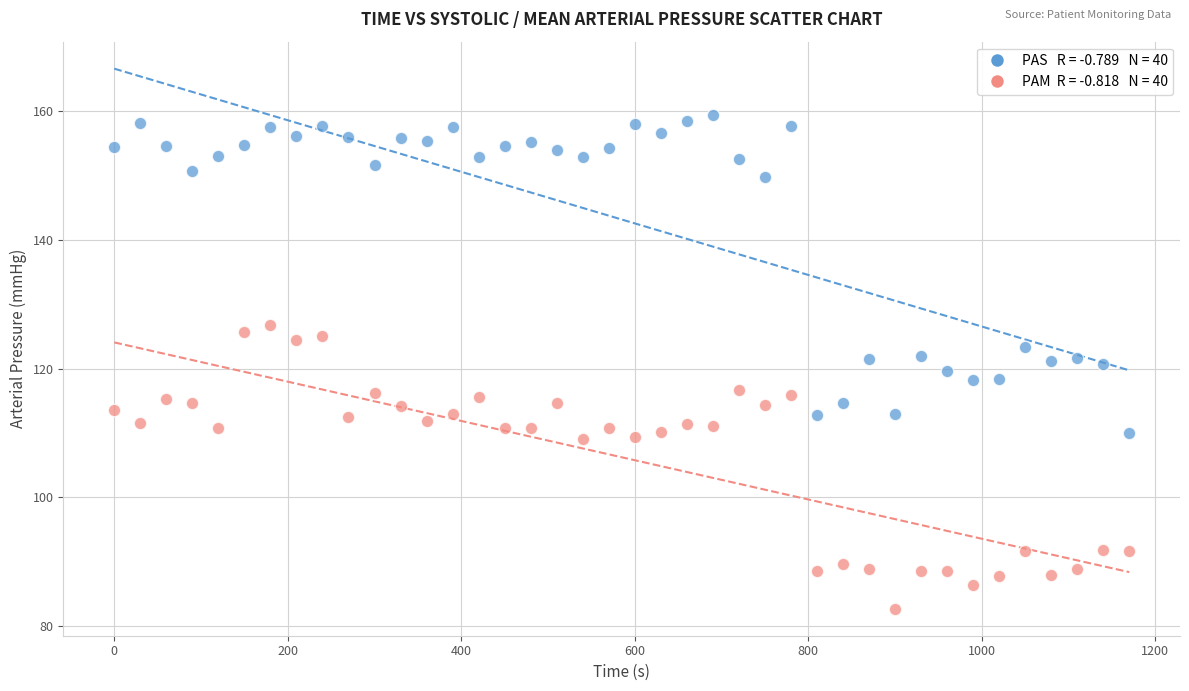

Across all data points, what is the range of X values (max minus min)?

1170.0